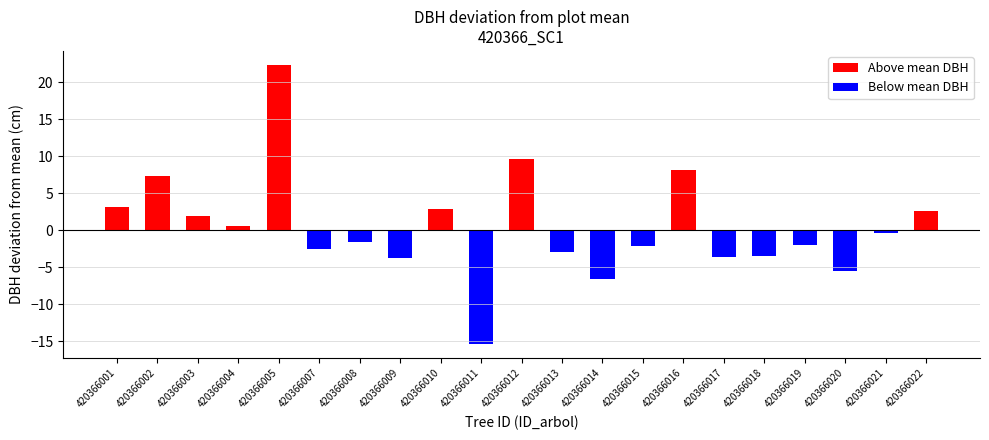

What is the maximum value shown in the chart?

22.4